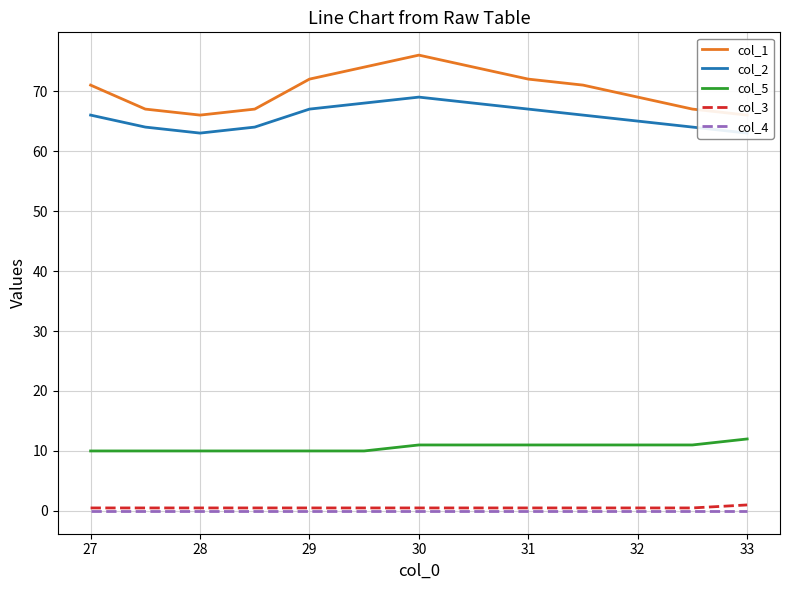

What is the highest value of the col_5 series?

12.0